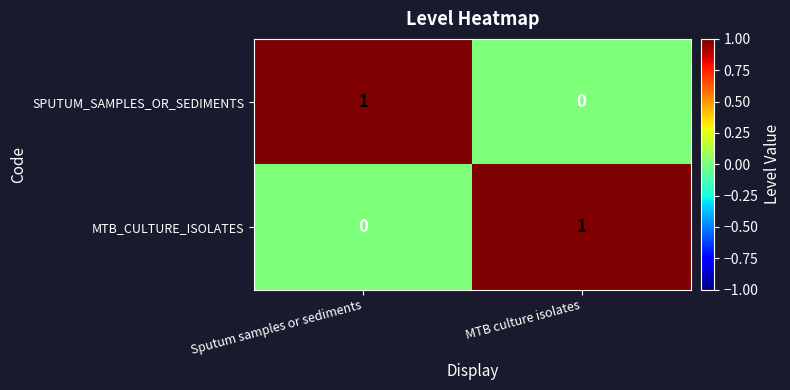

The MTB_CULTURE_ISOLATES series shows -1 at Sputum samples or sediments. True or false?

False